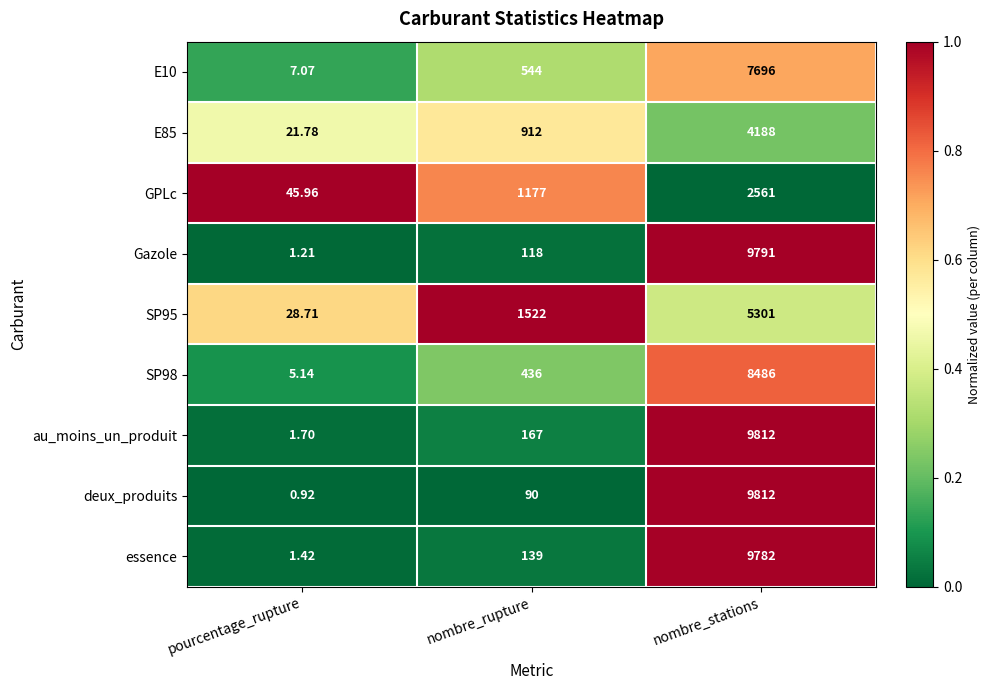

Which series has the widest spread of values?

deux_produits